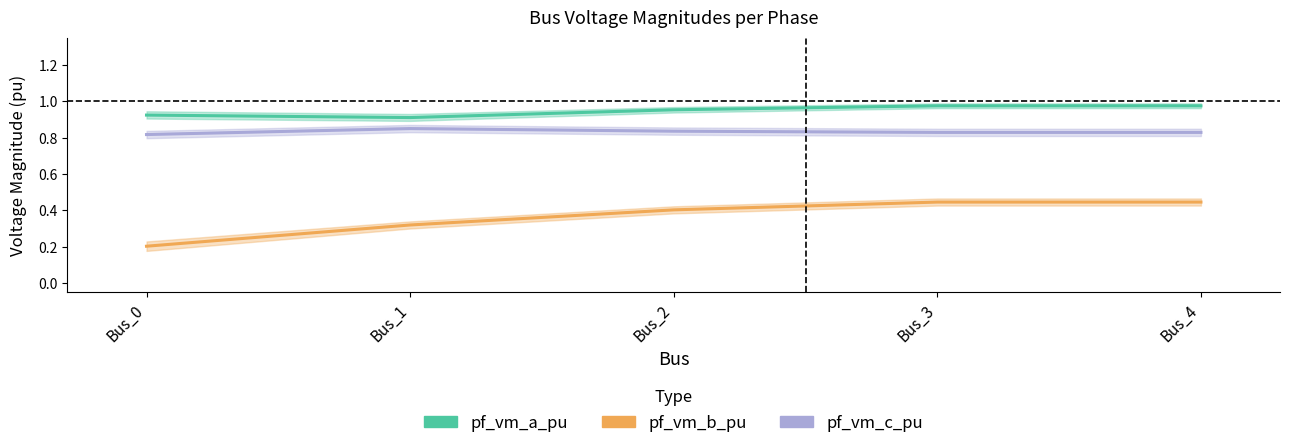

How many series are shown in this chart?

3